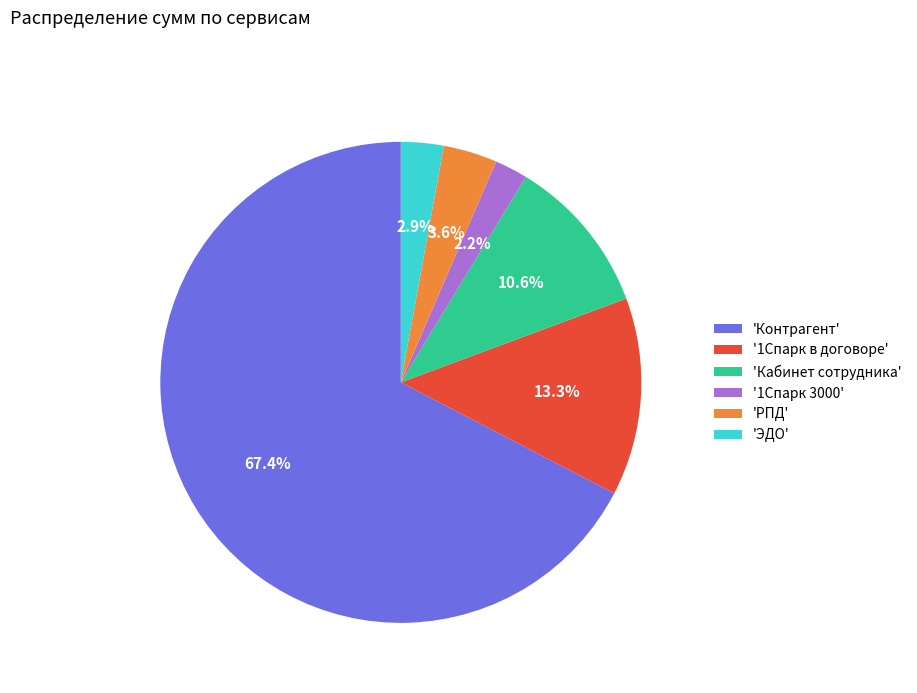

What is the ratio of the value at 'Кабинет сотрудника' to the value at 'ЭДО'?

3.7